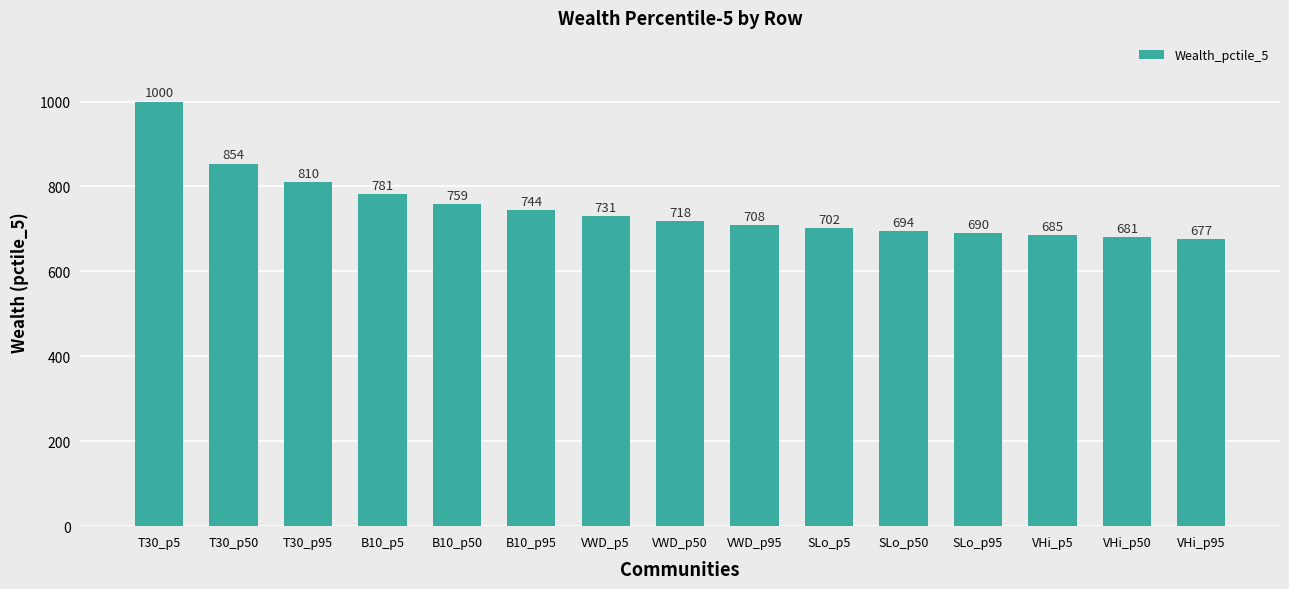

What is the label of the 3rd bar from the right?

VHi_p5